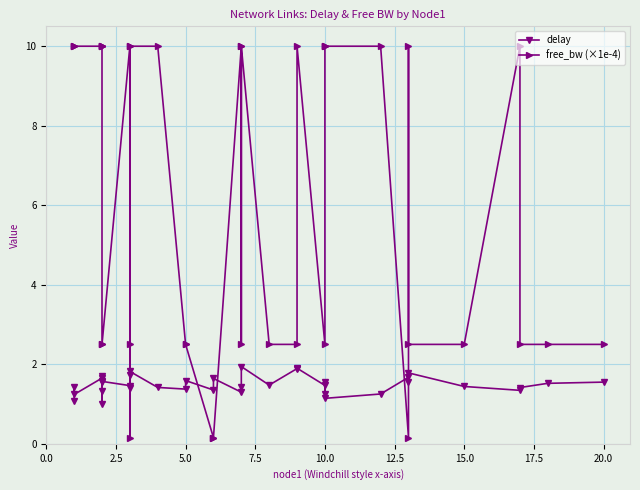

What is the sum of all free_bw (×1e-4) values?

225.6